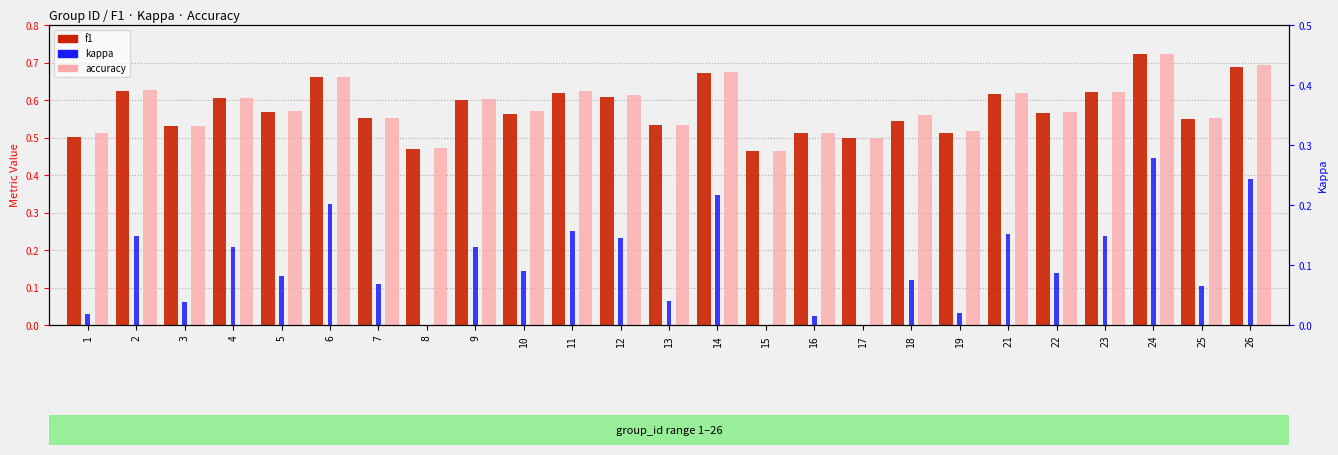

Which series has the largest total across all categories?

accuracy